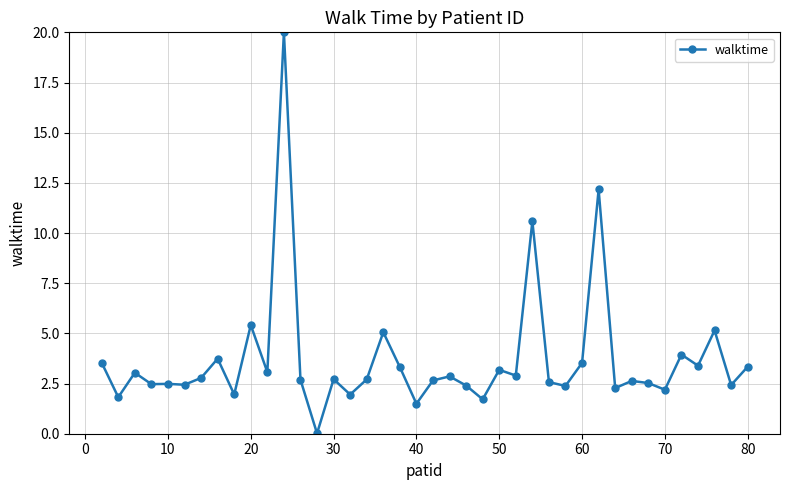

What is the maximum value shown in the chart?

20.0